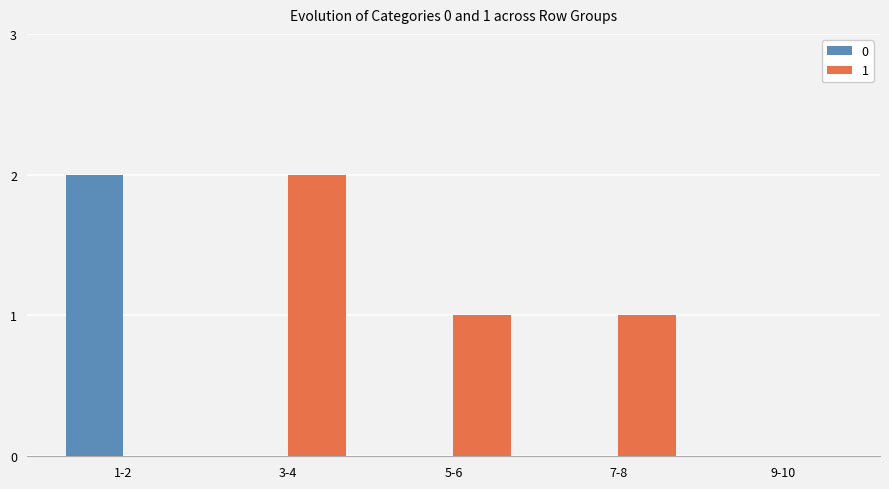

What are all the series names shown in the legend?

0, 1